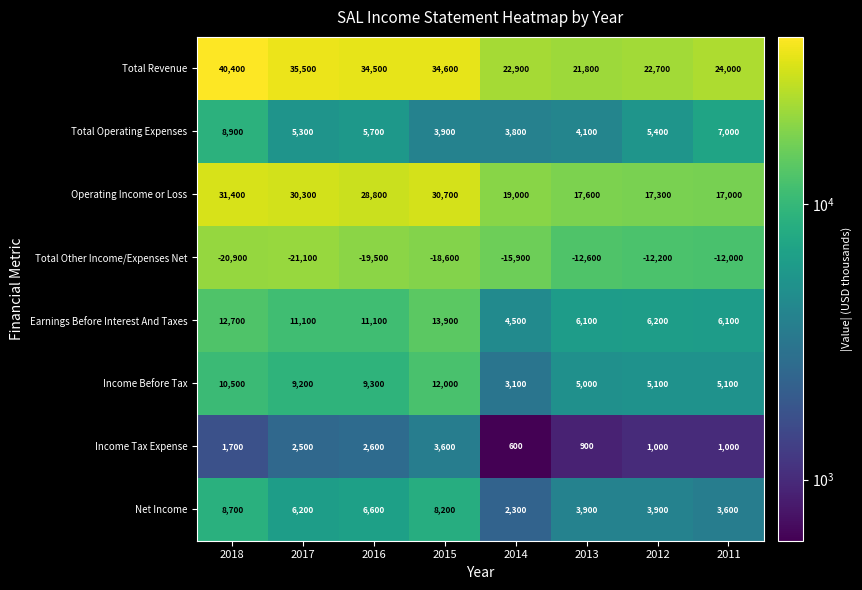

What is the difference between the highest and lowest values at 2018?

61300